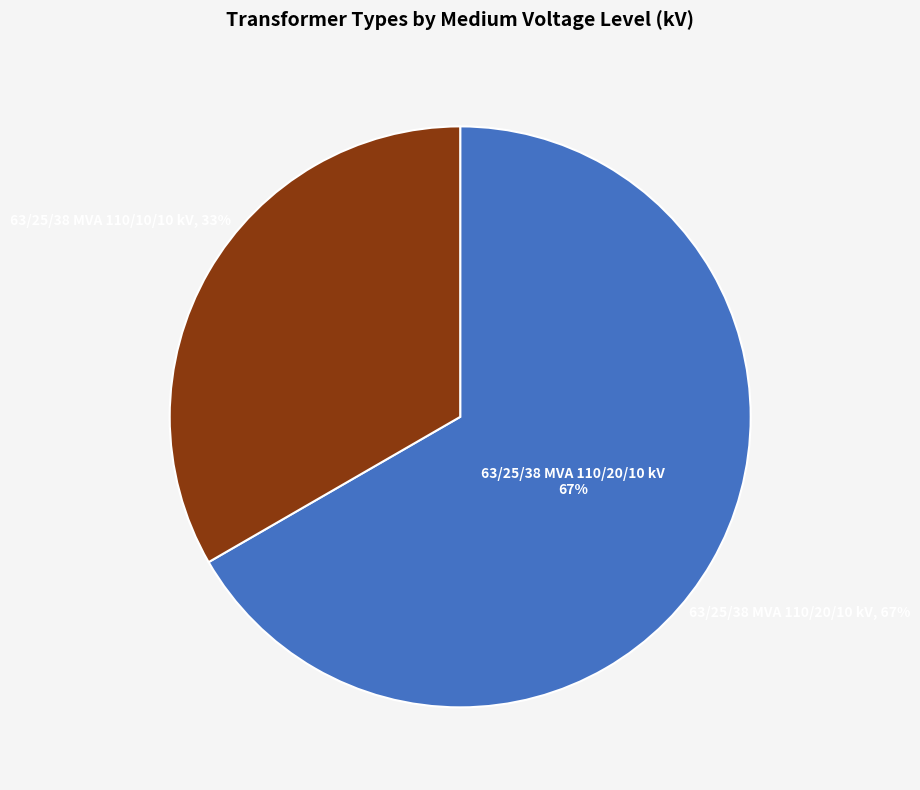

To the nearest percent, what is the average slice percentage?

50%